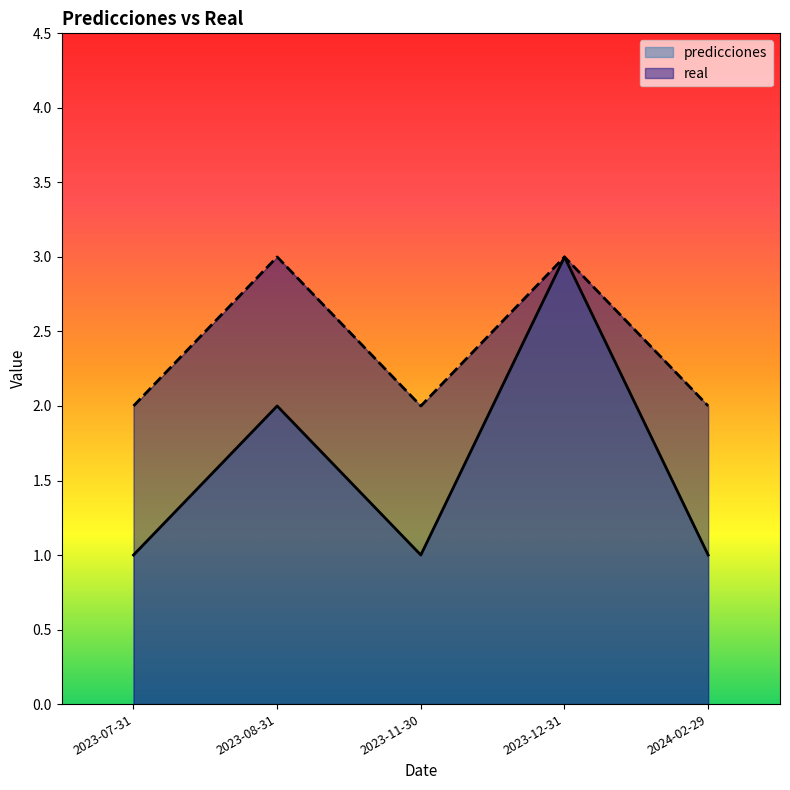

What is the minimum value for real?

2